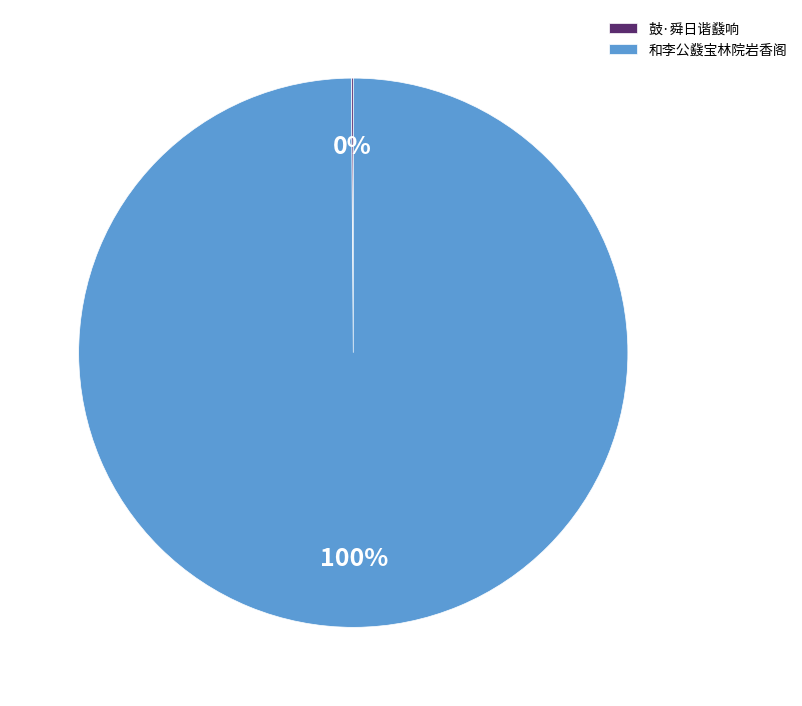

Which category has the biggest portion of the pie?

和李公鼗宝林院岩香阁